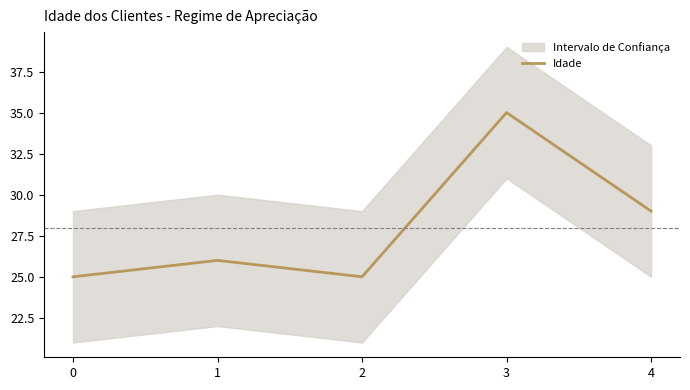

Between 3 and 1, which is larger?

3